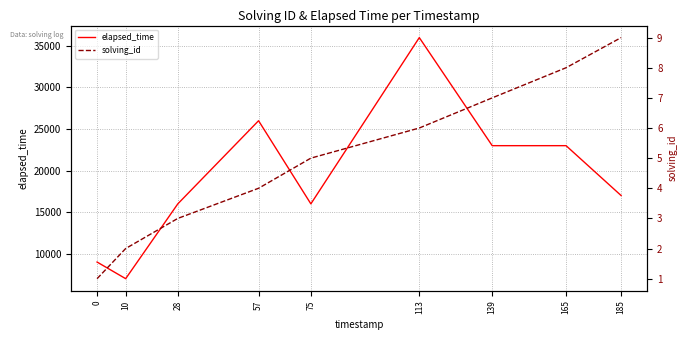

At which label does solving_id first exceed 5?

113